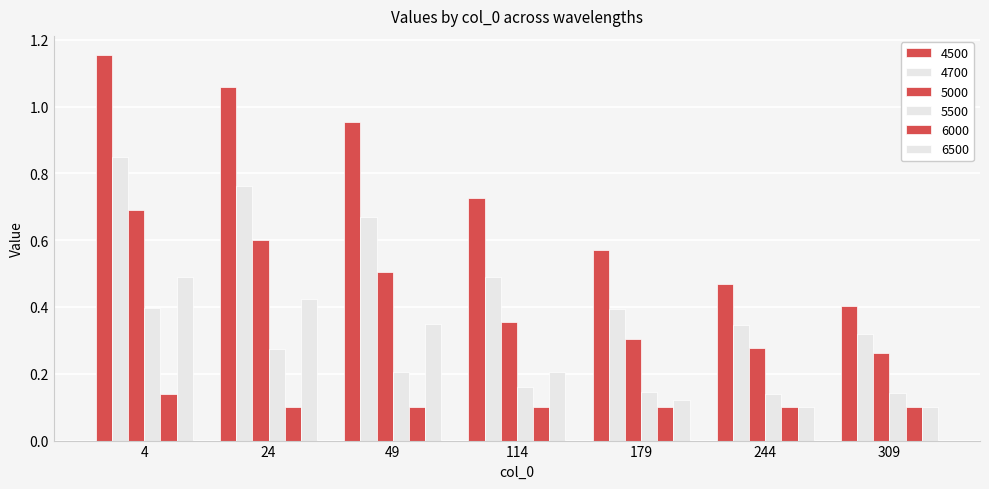

True or false: 5500 has a value of 0.1 at 179.

False